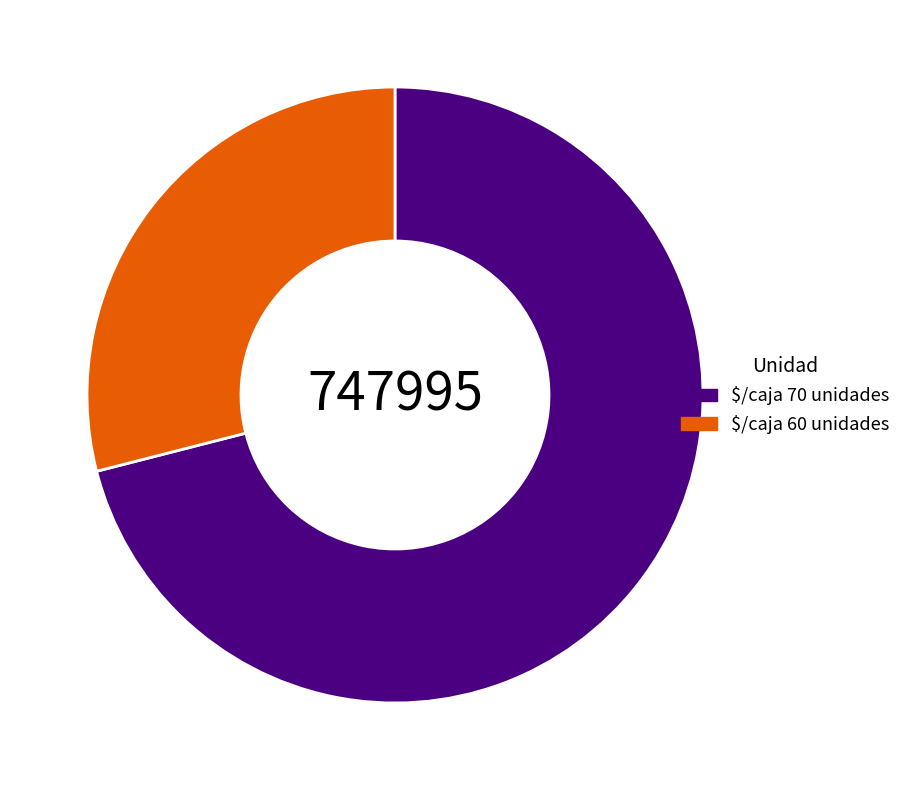

Is $/caja 70 unidades the majority of the pie?

Yes